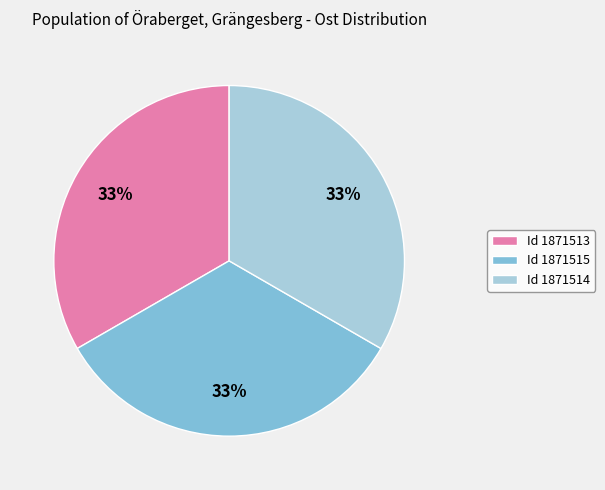

Is Id 1871514 the majority of the pie?

No